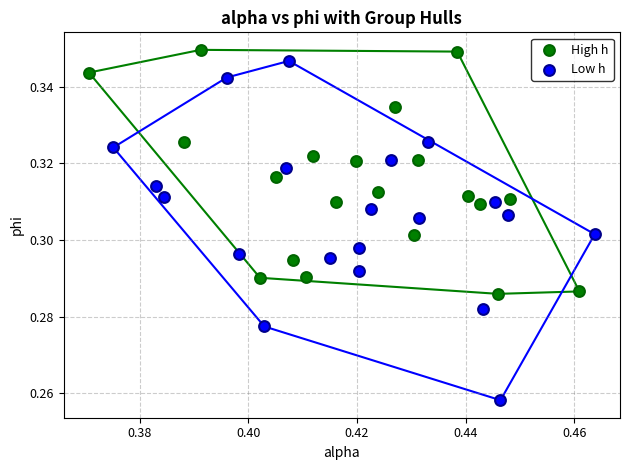

Which series reaches the maximum Y coordinate?

High h